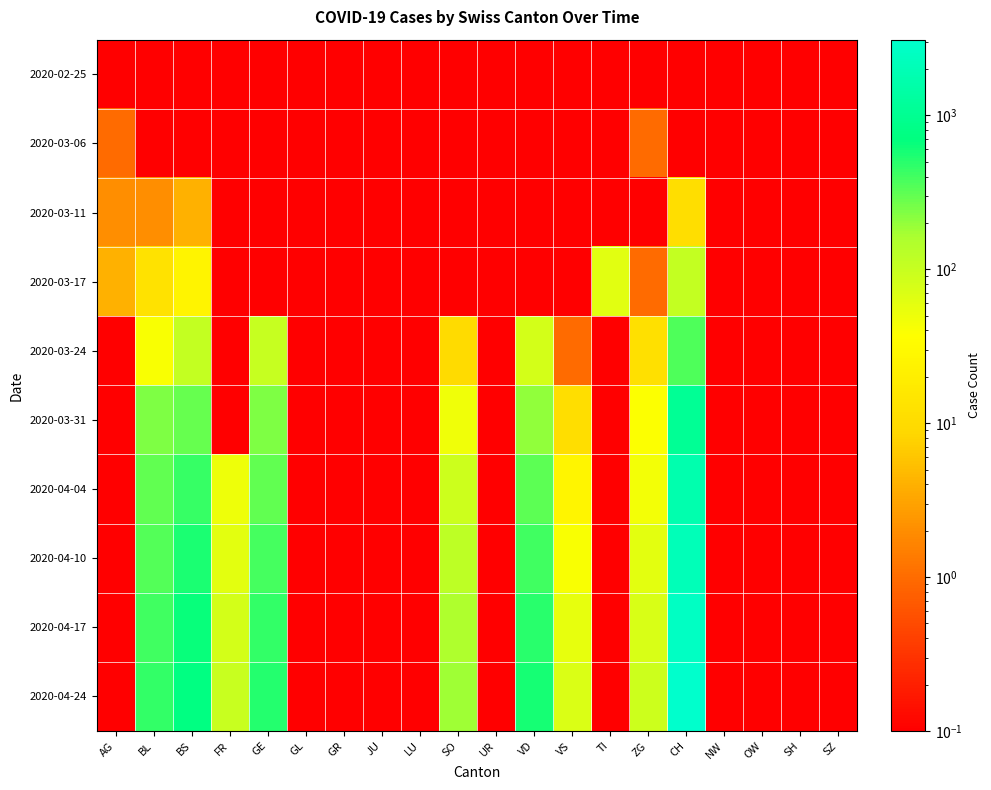

Reading left to right, transcribe all the data shown in this chart.

2020-02-25: AG=0.1	BL=0.1	BS=0.1	FR=0.1	GE=0.1	GL=0.1	GR=0.1	JU=0.1	LU=0.1	SO=0.1	UR=0.1	VD=0.1	VS=0.1	TI=0.1	ZG=0.1	CH=0.1	NW=0.1	OW=0.1	SH=0.1	SZ=0.1
2020-03-06: AG=1.0	BL=0.1	BS=0.1	FR=0.1	GE=0.1	GL=0.1	GR=0.1	JU=0.1	LU=0.1	SO=0.1	UR=0.1	VD=0.1	VS=0.1	TI=0.1	ZG=1.0	CH=0.1	NW=0.1	OW=0.1	SH=0.1	SZ=0.1
2020-03-11: AG=2.0	BL=2.0	BS=4.0	FR=0.1	GE=0.1	GL=0.1	GR=0.1	JU=0.1	LU=0.1	SO=0.1	UR=0.1	VD=0.1	VS=0.1	TI=0.1	ZG=0.1	CH=11.0	NW=0.1	OW=0.1	SH=0.1	SZ=0.1
2020-03-17: AG=4.0	BL=13.0	BS=25.0	FR=0.1	GE=0.1	GL=0.1	GR=0.1	JU=0.1	LU=0.1	SO=0.1	UR=0.1	VD=0.1	VS=0.1	TI=62.0	ZG=1.0	CH=108.0	NW=0.1	OW=0.1	SH=0.1	SZ=0.1
2020-03-24: AG=0.1	BL=40.0	BS=105.0	FR=0.1	GE=103.0	GL=0.1	GR=0.1	JU=0.1	LU=0.1	SO=10.0	UR=0.1	VD=80.0	VS=1.0	TI=0.1	ZG=12.0	CH=358.0	NW=0.1	OW=0.1	SH=0.1	SZ=0.1
2020-03-31: AG=0.1	BL=242.0	BS=292.0	FR=0.1	GE=241.0	GL=0.1	GR=0.1	JU=0.1	LU=0.1	SO=48.0	UR=0.1	VD=202.0	VS=11.0	TI=0.1	ZG=39.0	CH=1082.0	NW=0.1	OW=0.1	SH=0.1	SZ=0.1
2020-04-04: AG=0.1	BL=298.0	BS=434.0	FR=49.0	GE=305.0	GL=0.1	GR=0.1	JU=0.1	LU=0.1	SO=92.0	UR=0.1	VD=314.0	VS=26.0	TI=0.1	ZG=46.0	CH=1725.0	NW=0.1	OW=0.1	SH=0.1	SZ=0.1
2020-04-10: AG=0.1	BL=350.0	BS=550.0	FR=60.0	GE=380.0	GL=0.1	GR=0.1	JU=0.1	LU=0.1	SO=120.0	UR=0.1	VD=400.0	VS=40.0	TI=0.1	ZG=60.0	CH=2100.0	NW=0.1	OW=0.1	SH=0.1	SZ=0.1
2020-04-17: AG=0.1	BL=400.0	BS=650.0	FR=80.0	GE=450.0	GL=0.1	GR=0.1	JU=0.1	LU=0.1	SO=150.0	UR=0.1	VD=500.0	VS=55.0	TI=0.1	ZG=75.0	CH=2600.0	NW=0.1	OW=0.1	SH=0.1	SZ=0.1
2020-04-24: AG=0.1	BL=450.0	BS=750.0	FR=100.0	GE=520.0	GL=0.1	GR=0.1	JU=0.1	LU=0.1	SO=180.0	UR=0.1	VD=580.0	VS=70.0	TI=0.1	ZG=90.0	CH=3100.0	NW=0.1	OW=0.1	SH=0.1	SZ=0.1